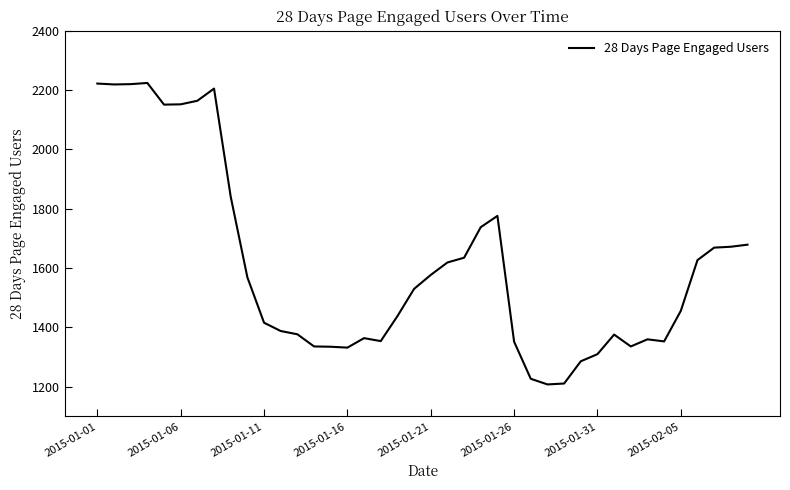

What is the smallest value displayed?

1208